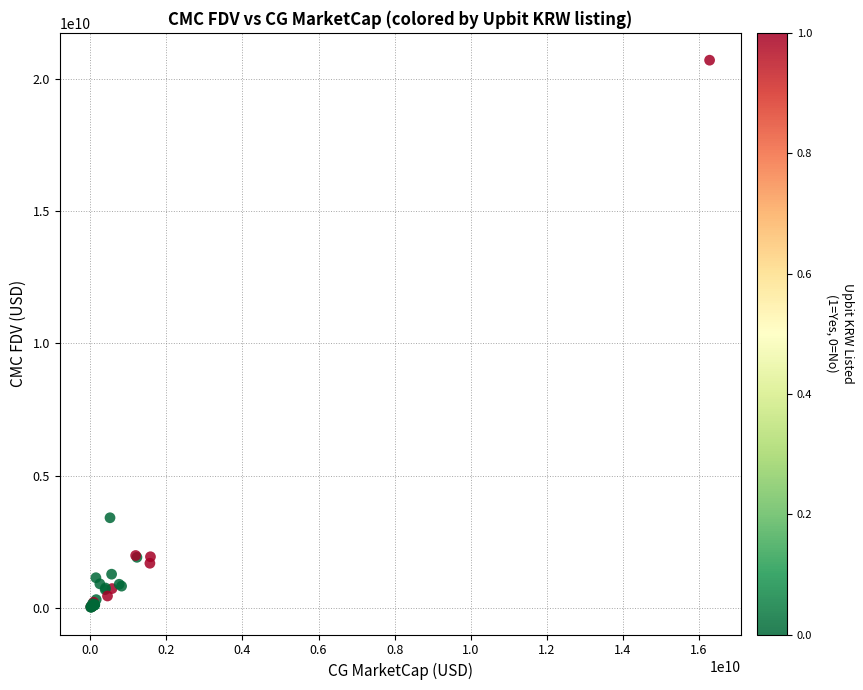

What Y value in the scatter plot is closest to 10369472613?

3410293787.2